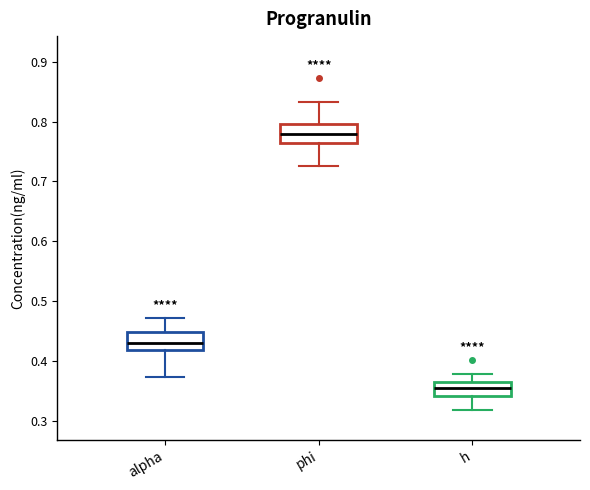

Which box's median line is the highest?

phi